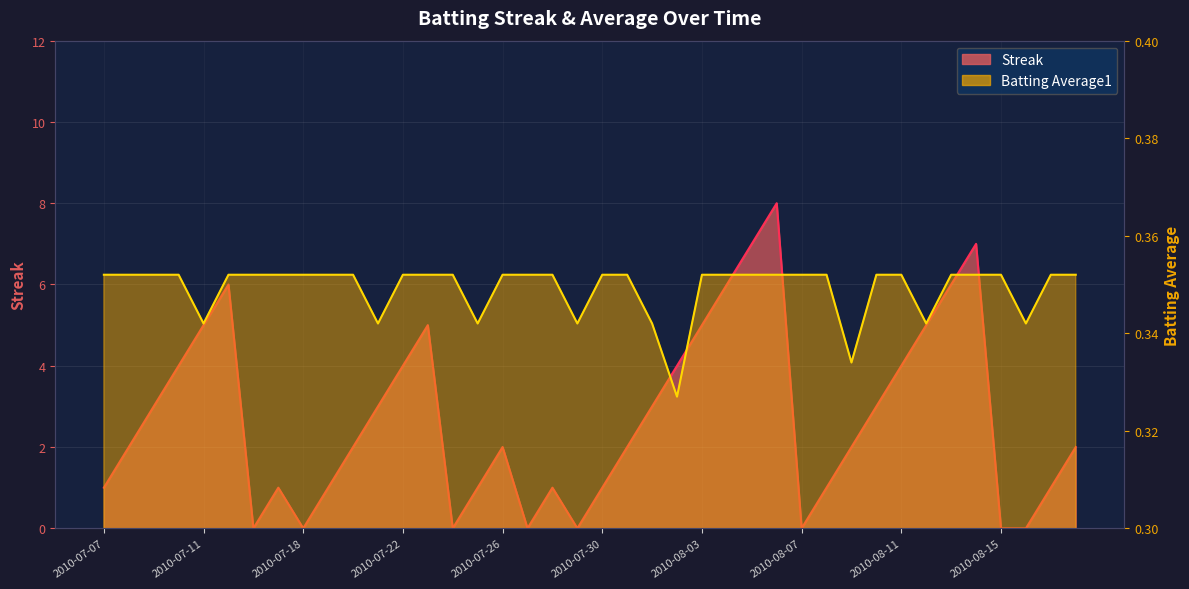

At which category is the sum across all series the highest?

2010-08-06